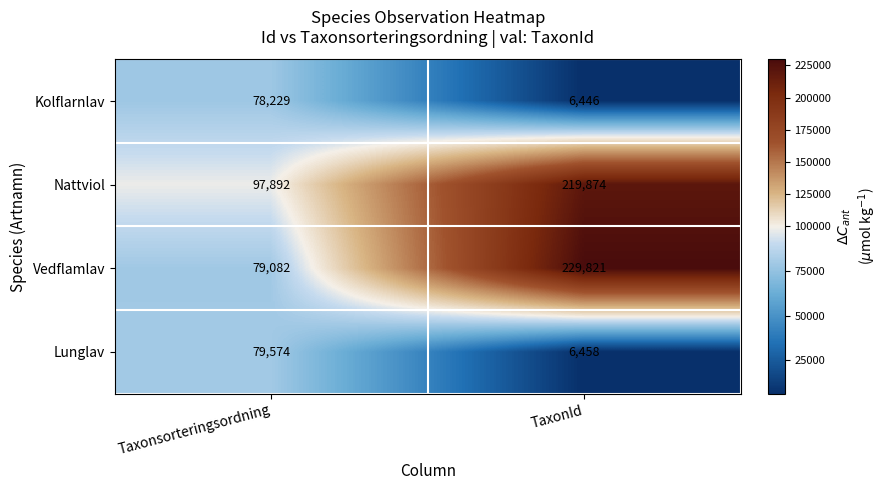

What is the greatest value displayed?

229821